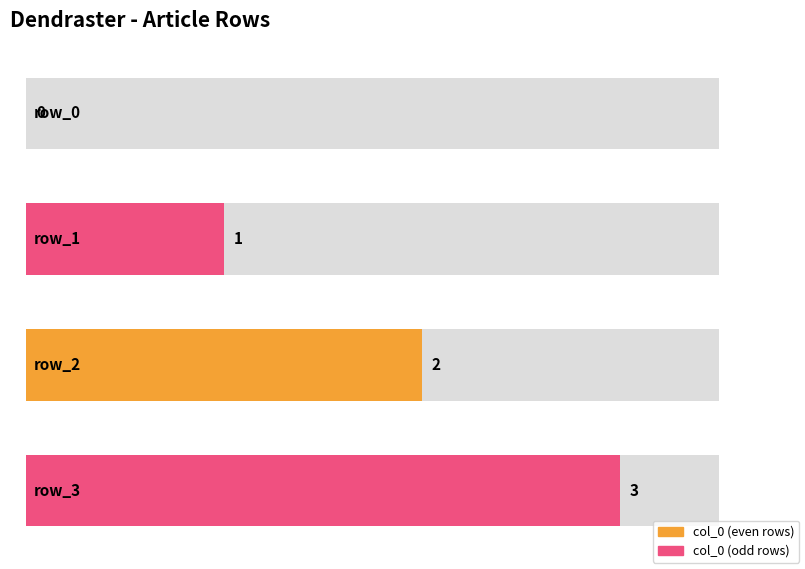

Reading left to right, transcribe all the data shown in this chart.

row_0=0	row_1=1	row_2=2	row_3=3